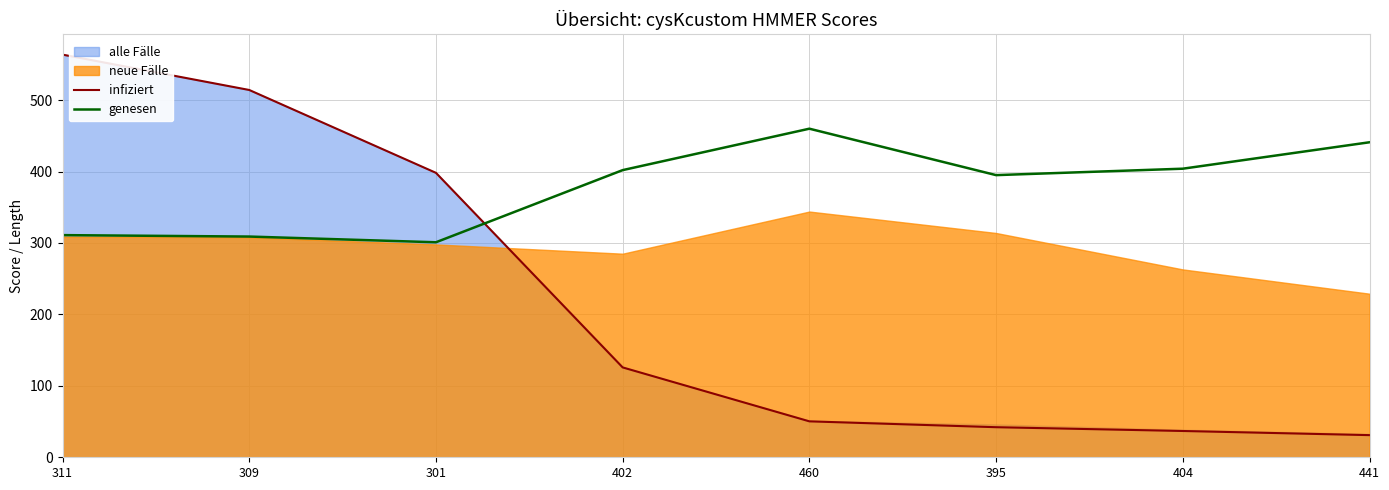

What is the minimum value for infiziert?

31.0